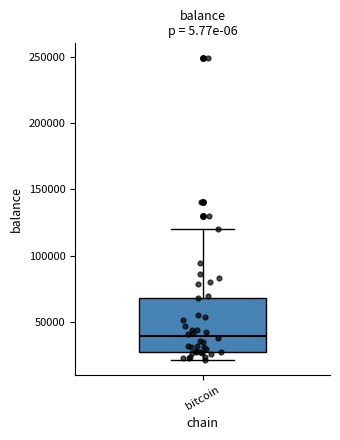

Where does the median line of the box for bitcoin sit on the y-axis? The values are not printed on the chart, so give them approximately, as read against the axis.

40000